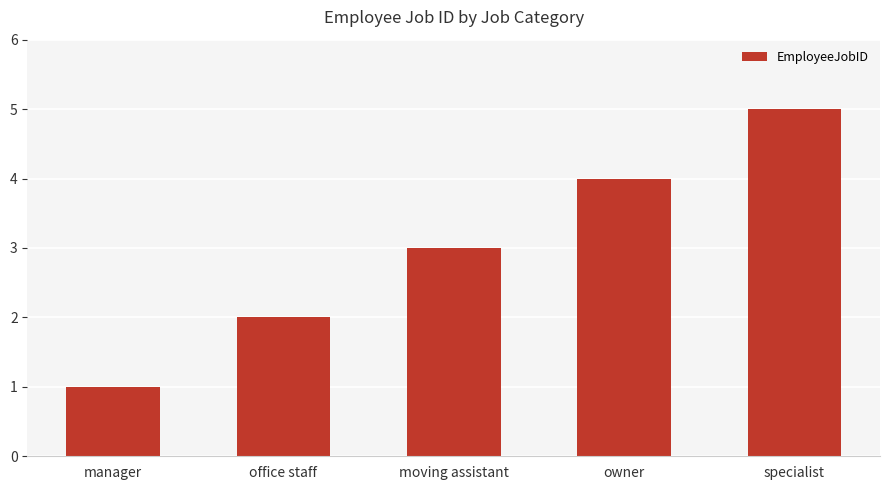

What is the sum of all values?

15